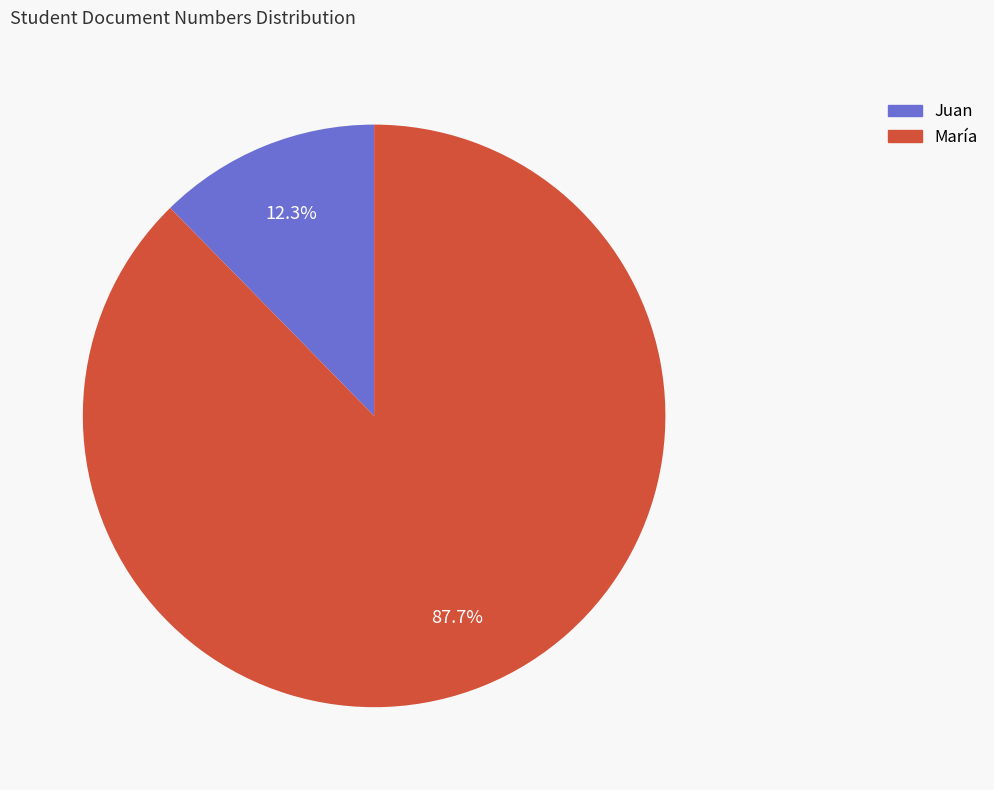

To the nearest percent, what is the average slice percentage?

50%